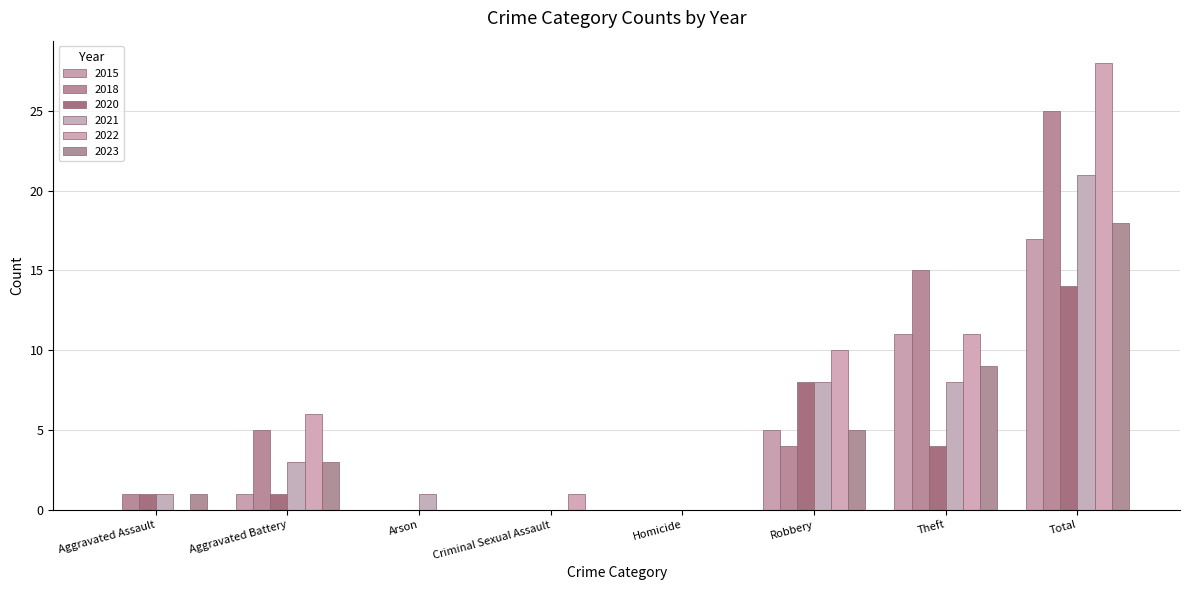

At which label does 2021 reach its peak?

Total